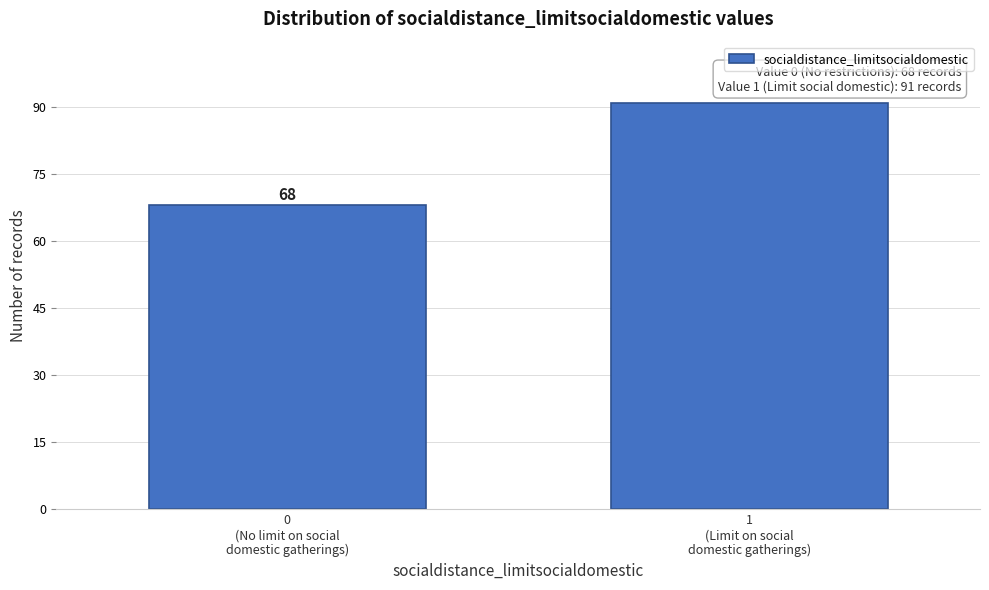

Reading left to right, transcribe all the data shown in this chart.

68	91